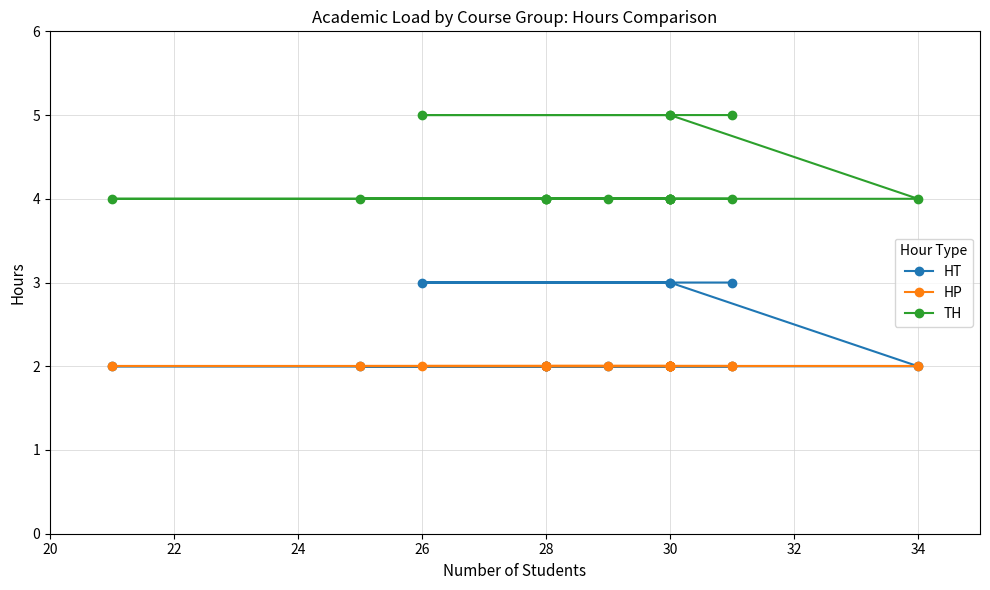

Reading left to right, transcribe all the data shown in this chart.

HT: 3	3	3	3	2	2	2	2	2	2	2	2	2	2	2	2	2
HP: 2	2	2	2	2	2	2	2	2	2	2	2	2	2	2	2	2
TH: 5	5	5	5	4	4	4	4	4	4	4	4	4	4	4	4	4